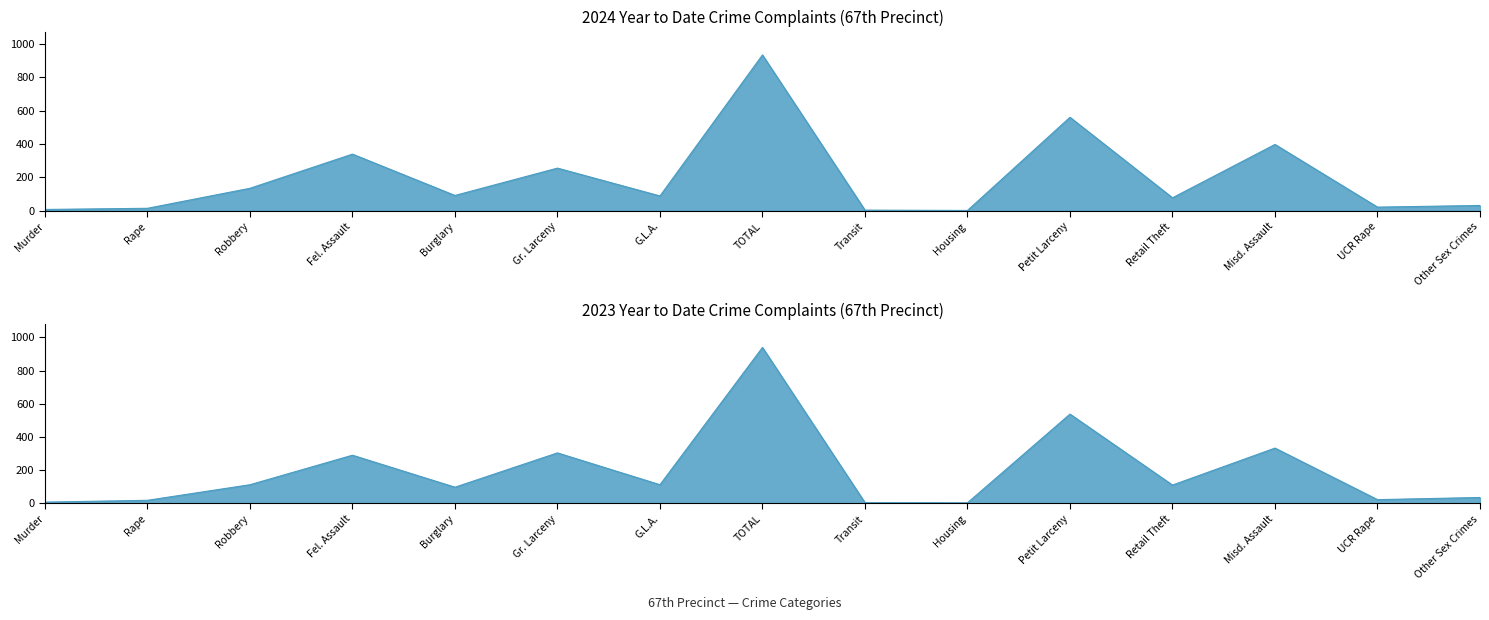

True or false: 2023 YTD has more than 2 points higher than both neighbors.

True